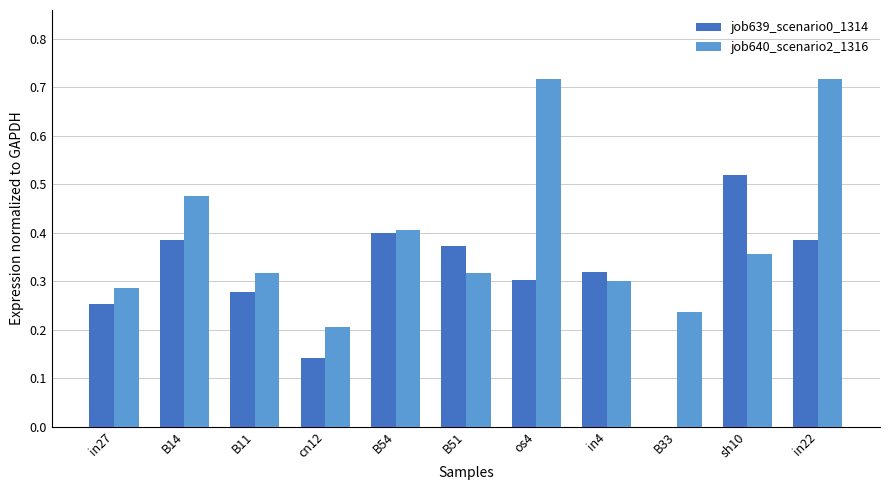

Is the value of job639_scenario0_1314 at B11 greater than the value of job640_scenario2_1316 at in22?

No